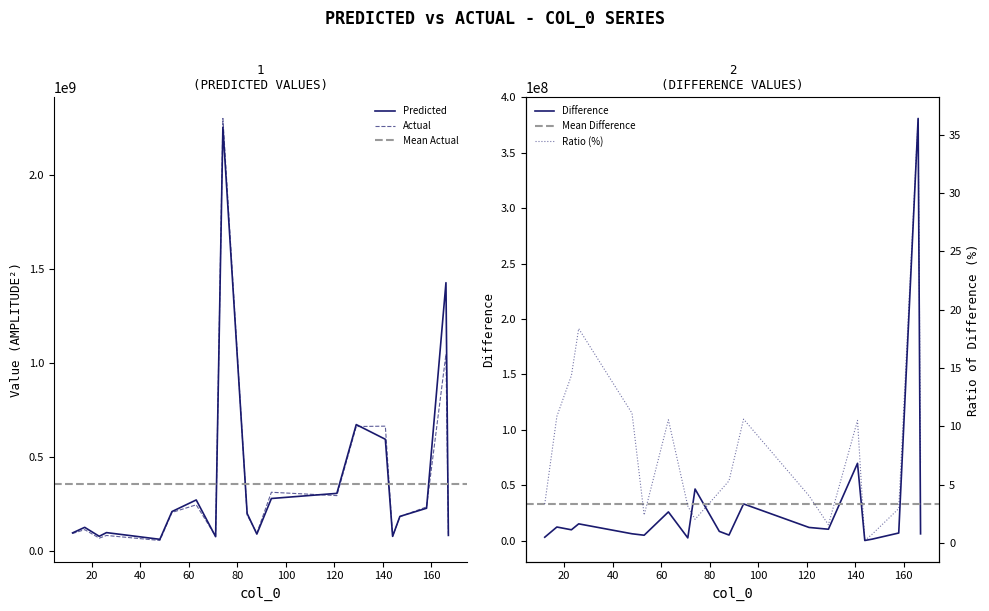

What is the sum of the Actual values at 53 and 88?

300182409.0